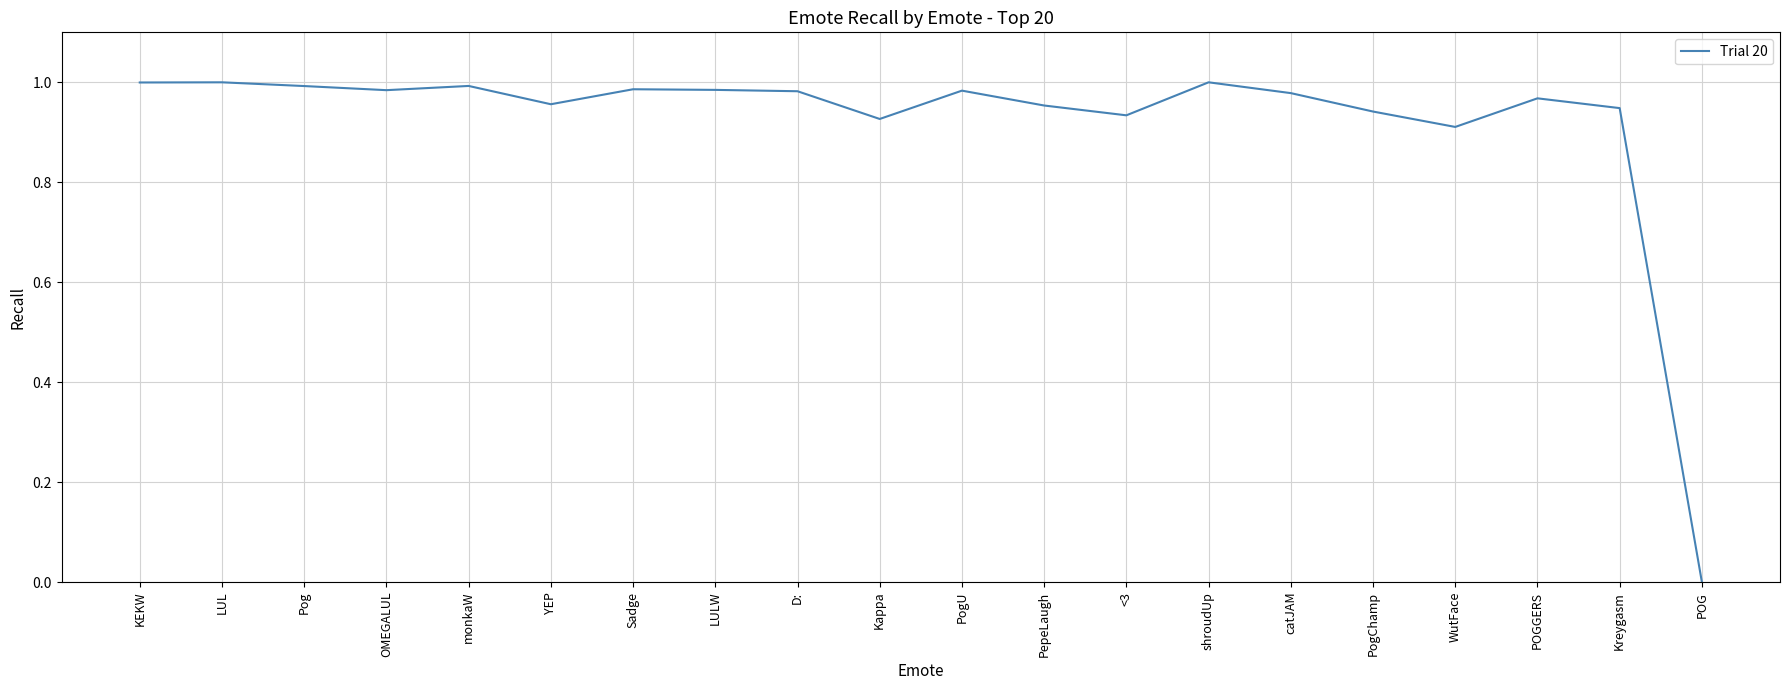

Which label corresponds to the smallest value in the chart?

POG